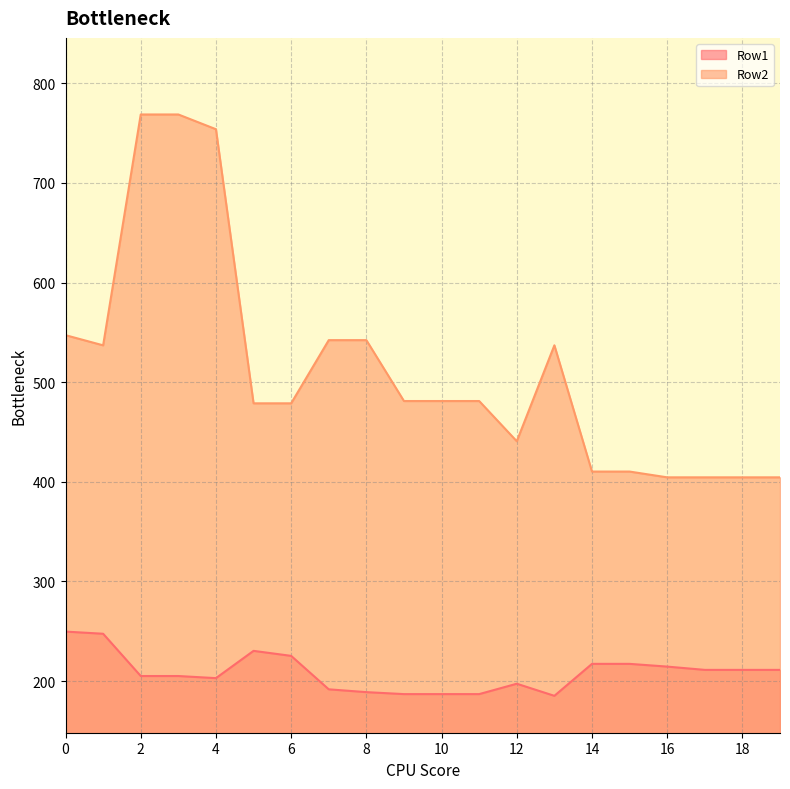

Reading left to right, what are all the values shown in this chart?

Row1: 0=249.6	1=247.5	2=205.0	3=205.0	4=202.9	5=230.3	6=225.3	7=191.7	8=188.9	9=186.9	10=186.9	11=186.9	12=197.3	13=185.2	14=217.2	15=217.2	16=214.5	17=211.2	18=211.2	19=211.2
Row2: 0=547.2	1=537.0	2=768.7	3=768.7	4=753.9	5=478.8	6=478.8	7=542.2	8=542.2	9=481.1	10=481.1	11=481.1	12=440.7	13=537.0	14=410.3	15=410.3	16=404.5	17=404.5	18=404.5	19=404.5